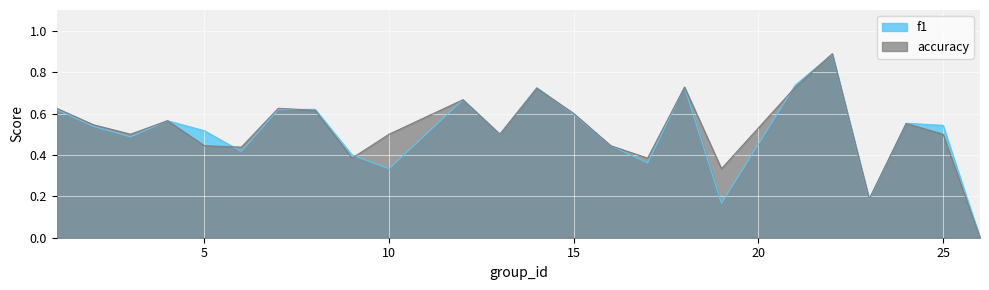

Where is f1 nearest to the value 0?

26